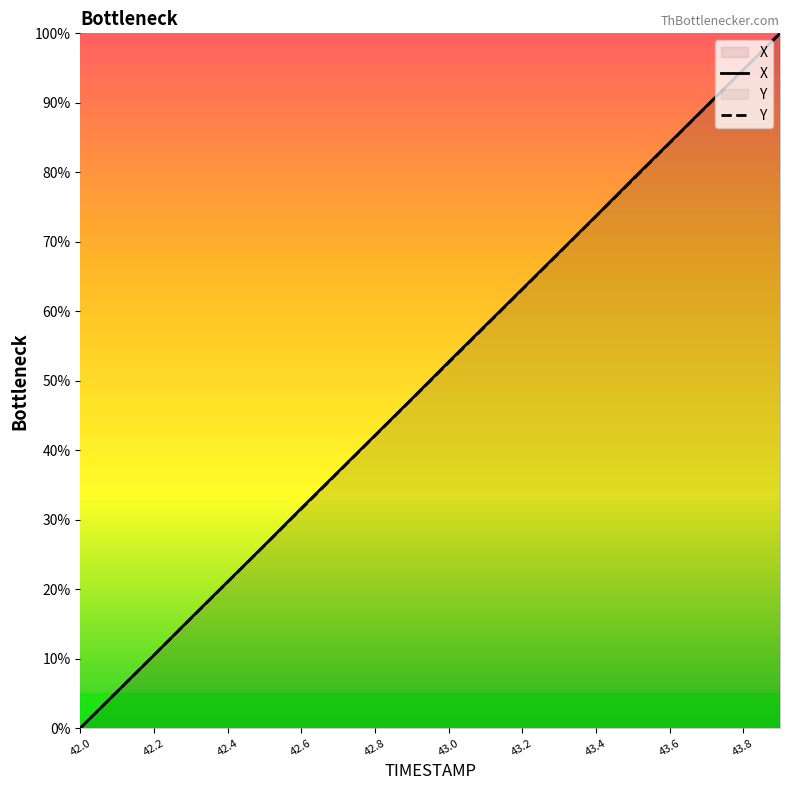

Where is Y nearest to the value 50?

43.0